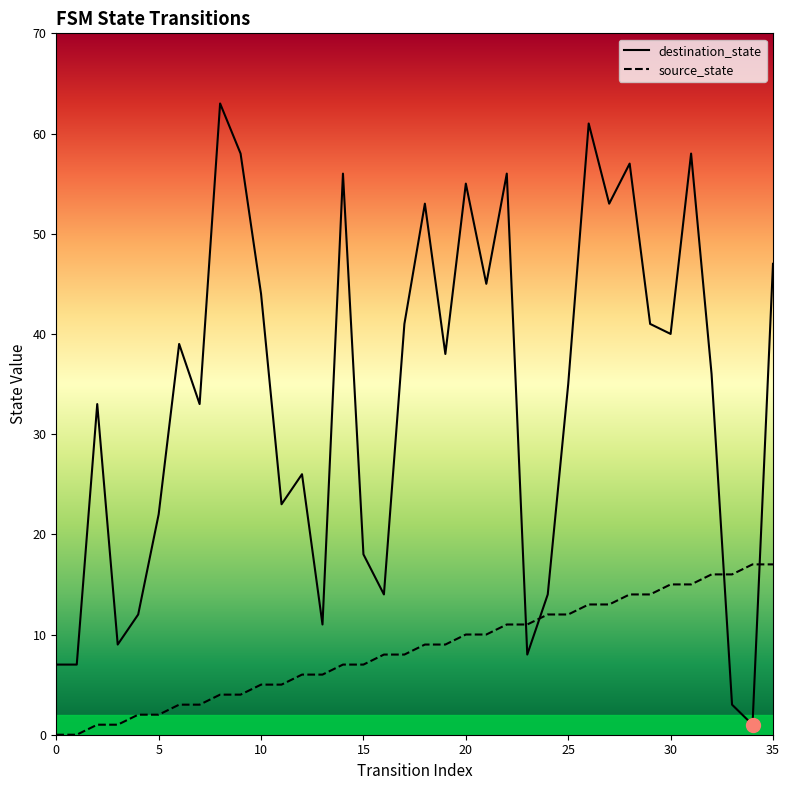

Which label corresponds to the largest value in the chart?

8